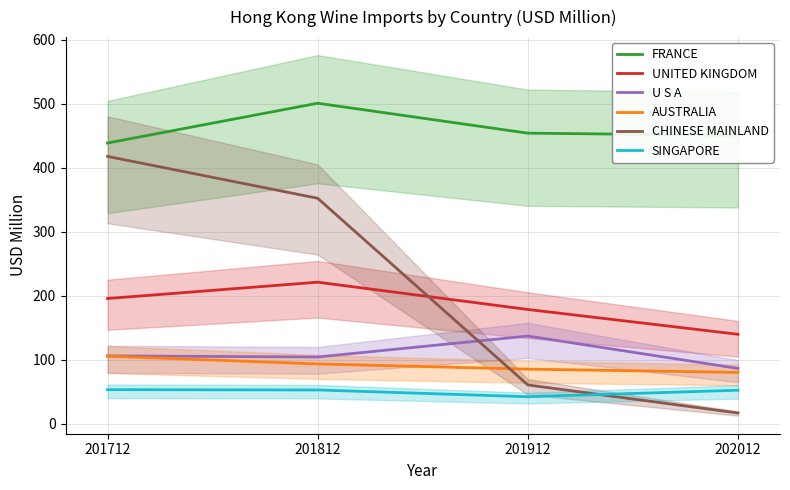

At which label does UNITED KINGDOM first exceed 195?

201712